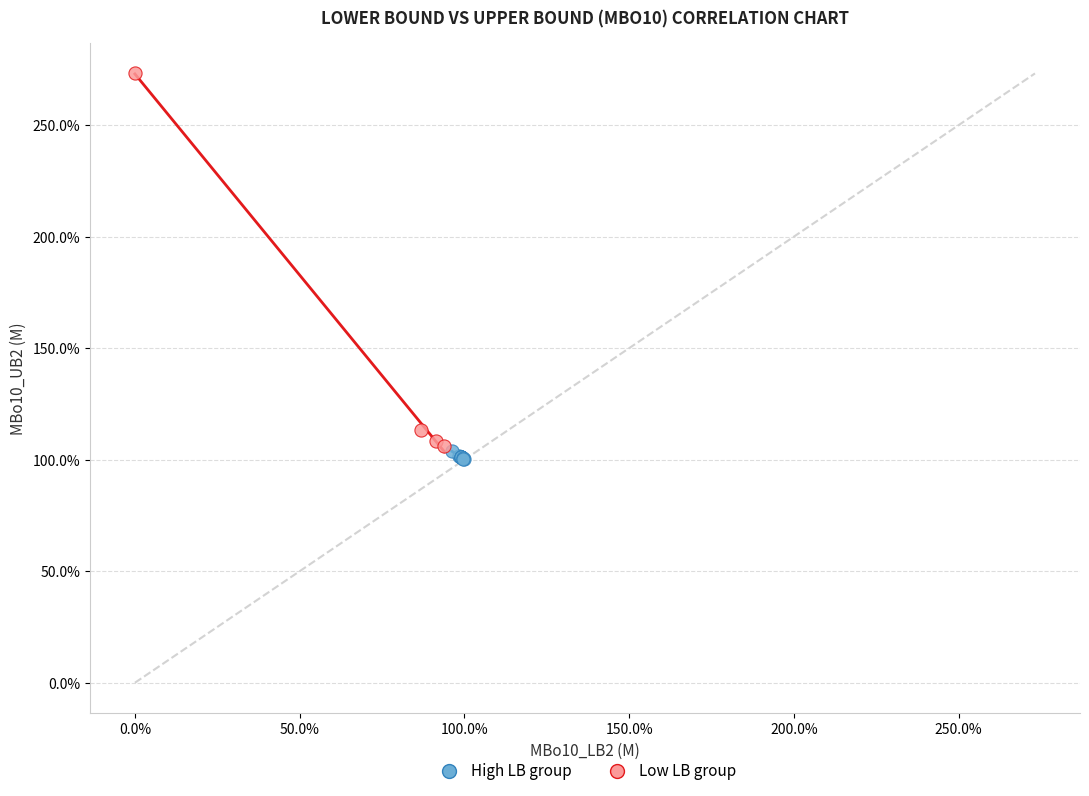

What are all the series names shown in the legend?

High LB group, Low LB group